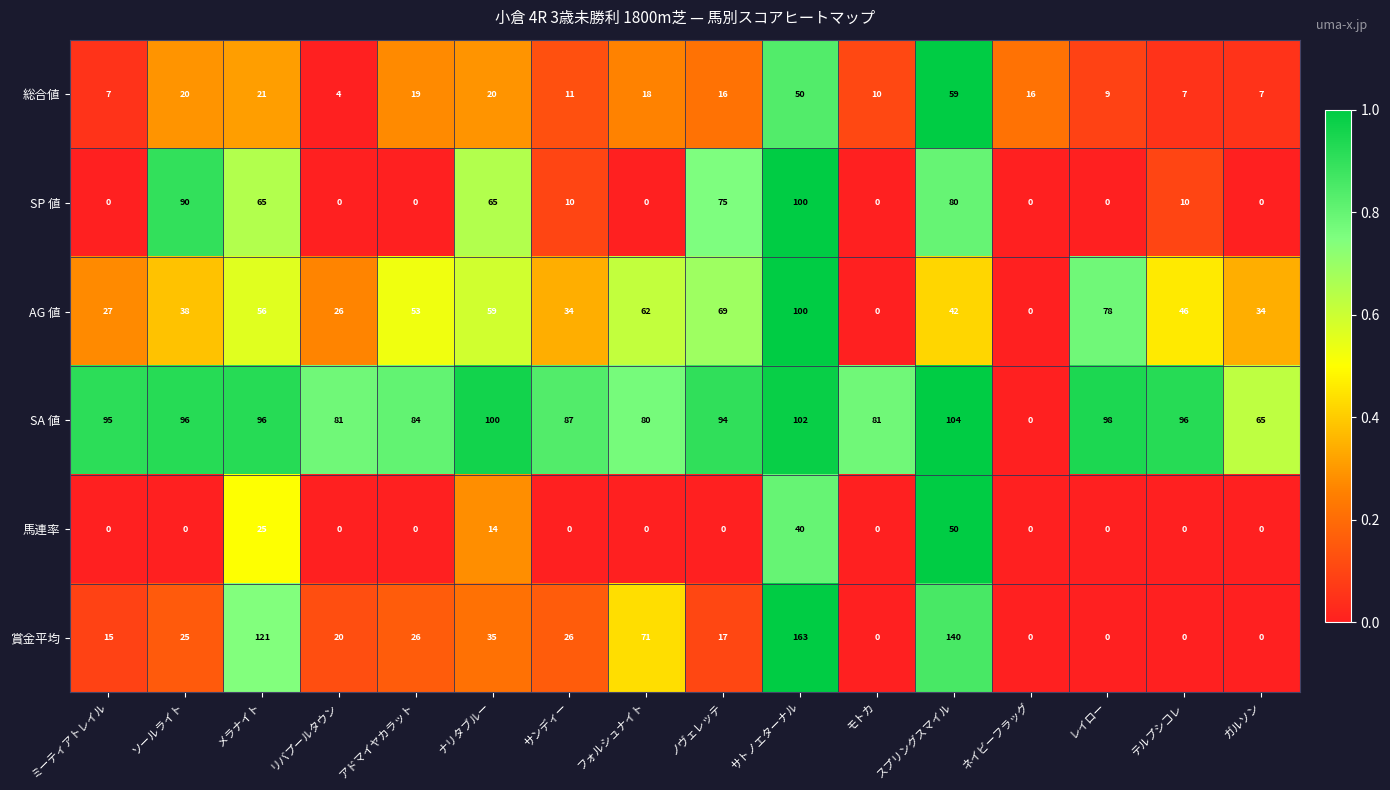

Between フォルシュナイト and モトカ, which series saw the biggest shift?

賞金平均